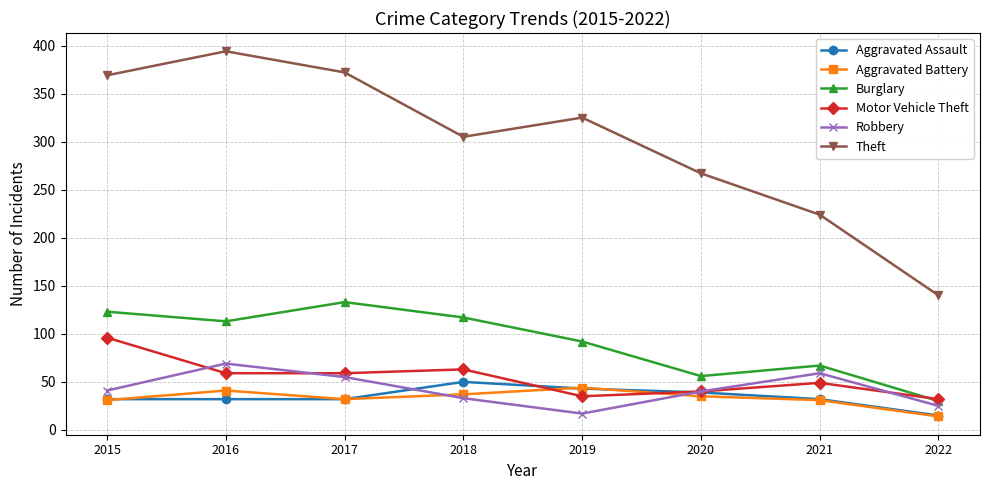

What is the difference between the highest and lowest values at 2021?

193